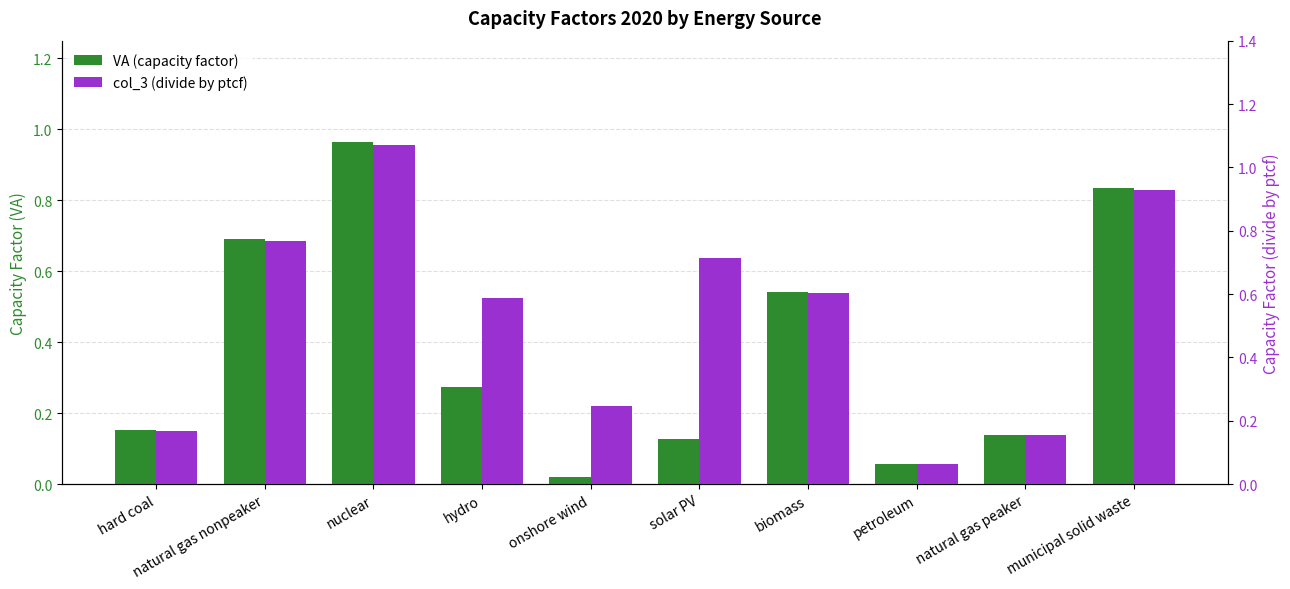

Reading left to right, what are all the values shown in this chart?

VA (capacity factor): 0.2	0.7	1.0	0.3	0.0	0.1	0.5	0.1	0.1	0.8
col_3 (divide by ptcf): 0.2	0.8	1.1	0.6	0.2	0.7	0.6	0.1	0.2	0.9